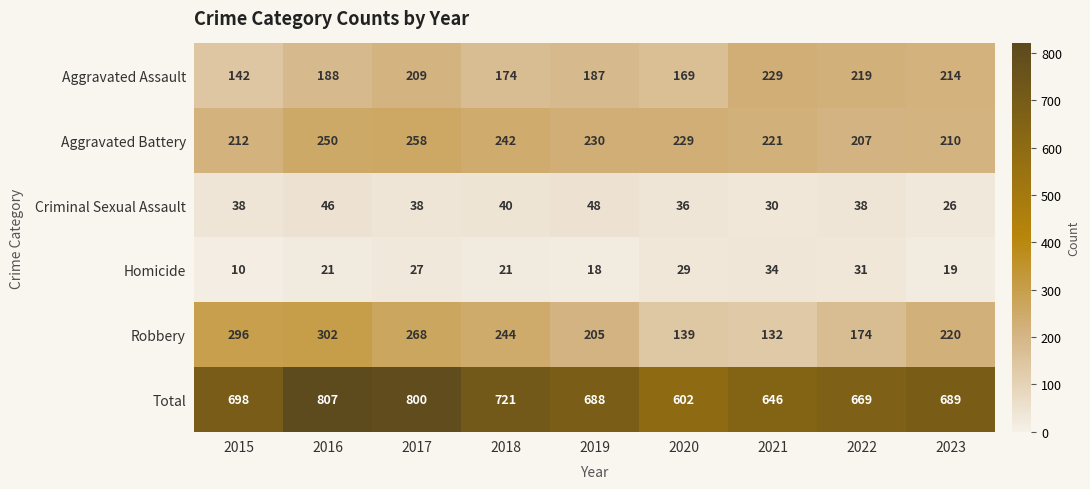

The Criminal Sexual Assault series shows 30 at 2019. True or false?

False